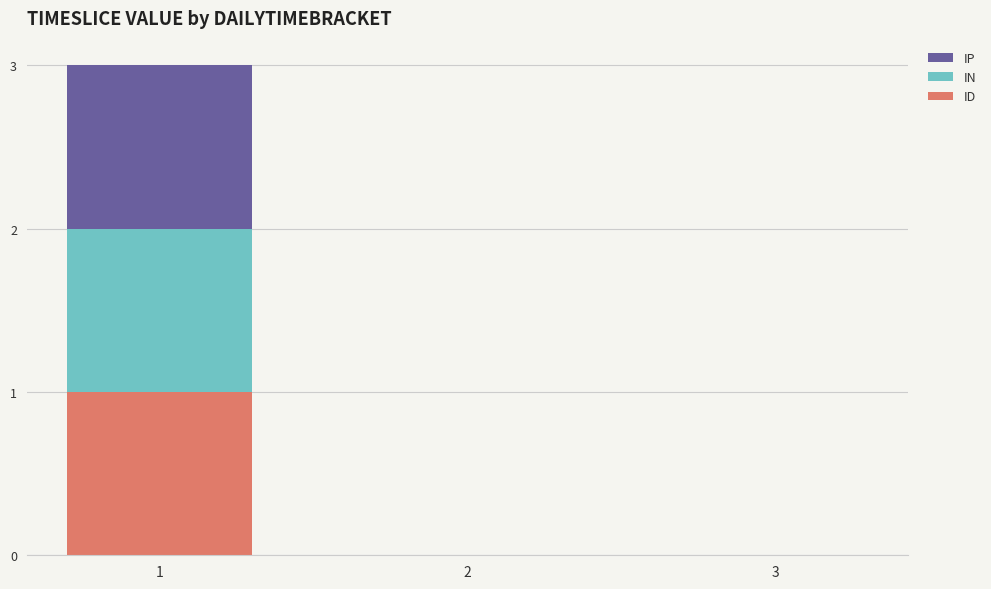

The ID series shows 2 at 1. True or false?

False